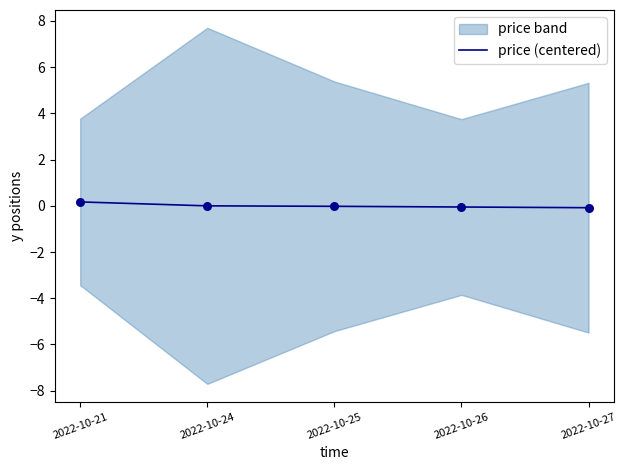

Between 2022-10-27 and 2022-10-24, which is larger?

2022-10-24